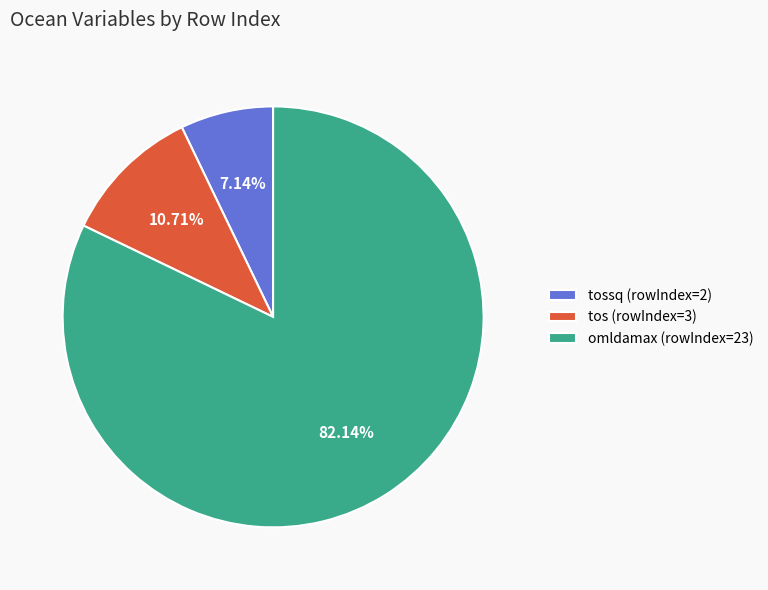

Rank the categories by value from highest to lowest.

omldamax (rowIndex=23), tos (rowIndex=3), tossq (rowIndex=2)